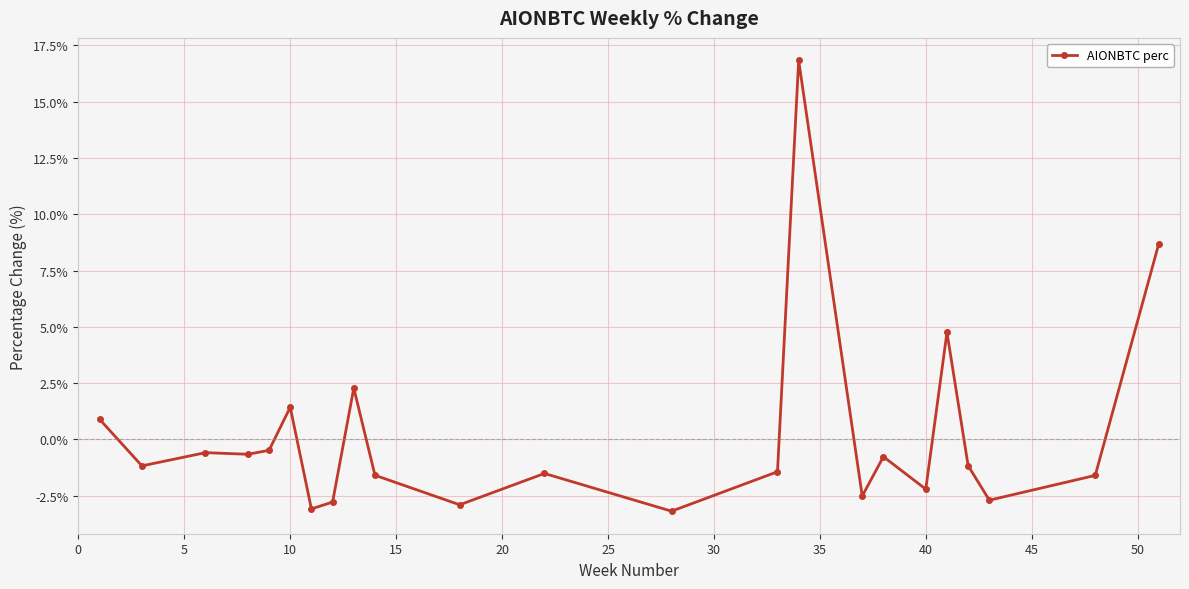

How many points are lower than both their immediate neighbors (excluding endpoints)?

8